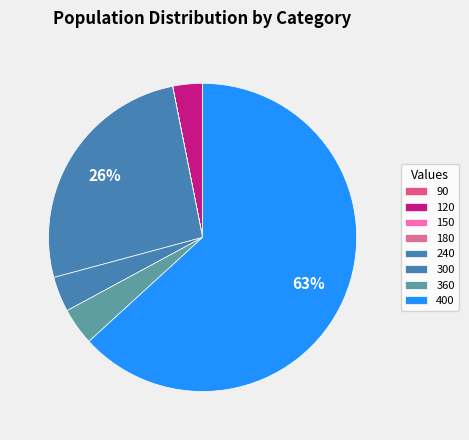

How many slices are in this pie chart?

8